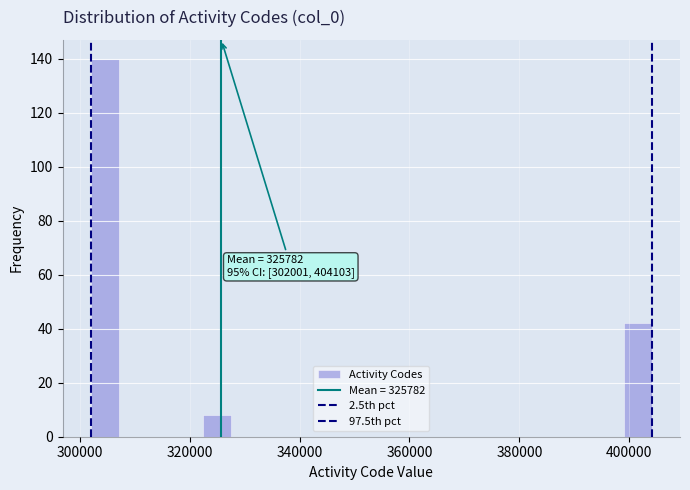

Around what value on the x-axis is the tallest bar? Give the approximate position of its centre, as read against the axis.

304000